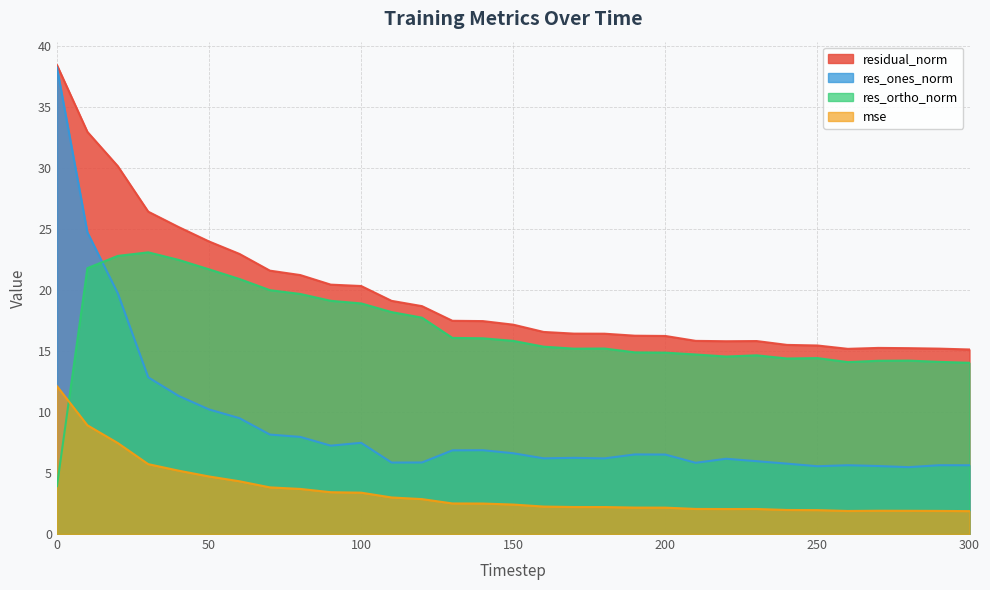

Where is the first local maximum for mse?

230